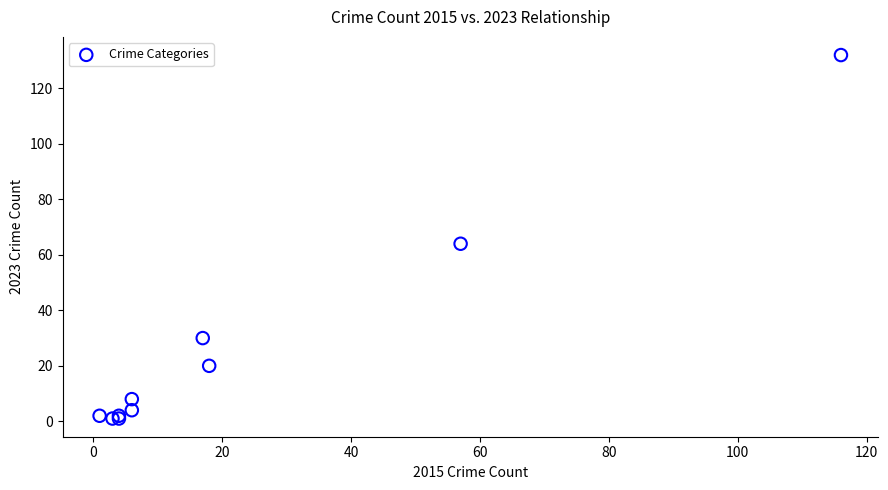

What Y value in the scatter plot is closest to 66?

64